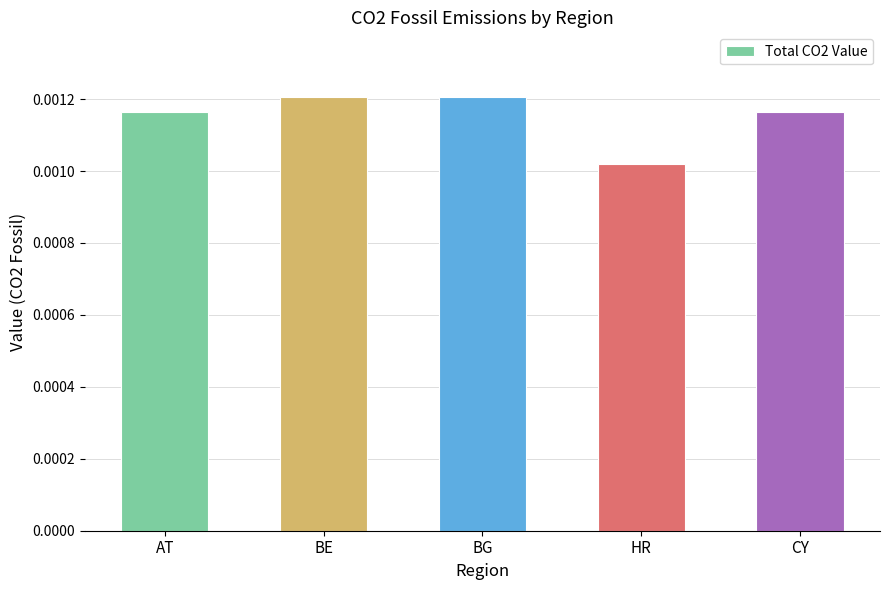

How many series are shown in this chart?

1